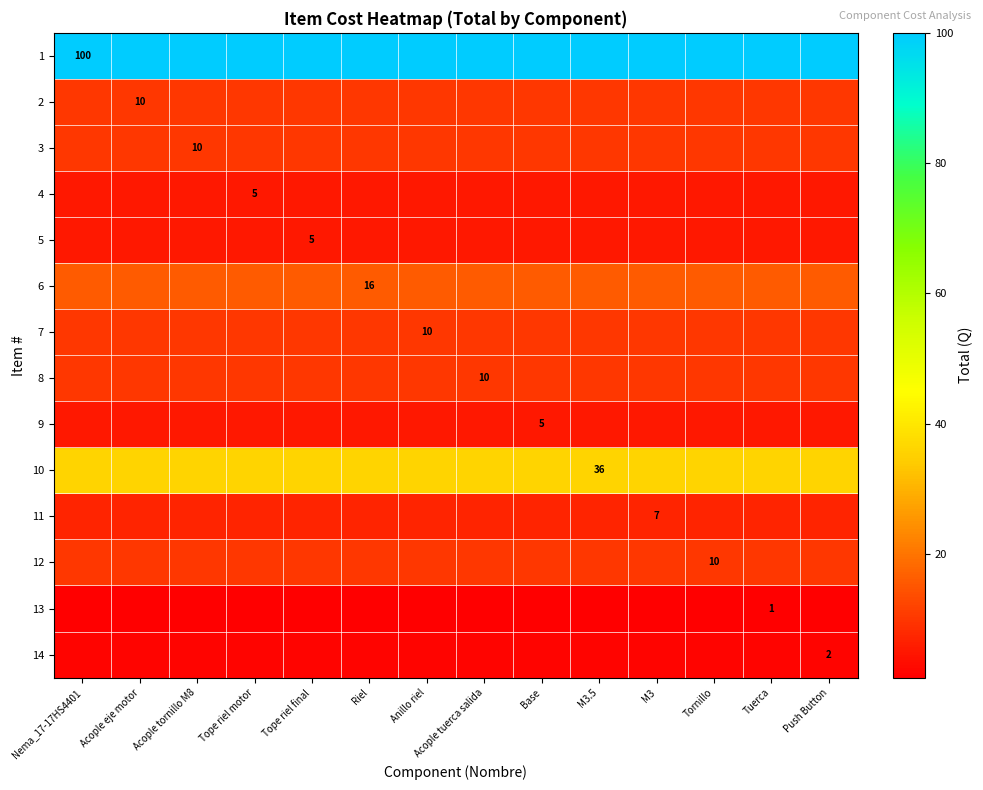

What is the sum of all 14 values?

28